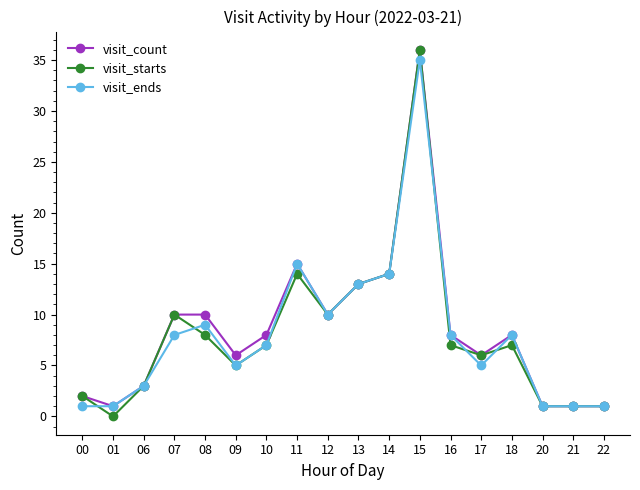

How many series are shown in this chart?

3